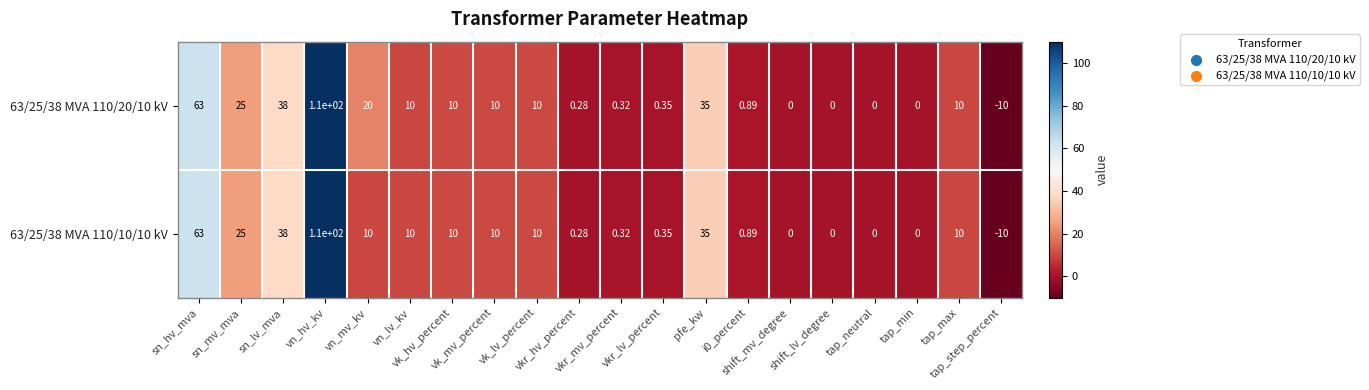

How many negative values does the 63/25/38 MVA 110/20/10 kV series have?

1